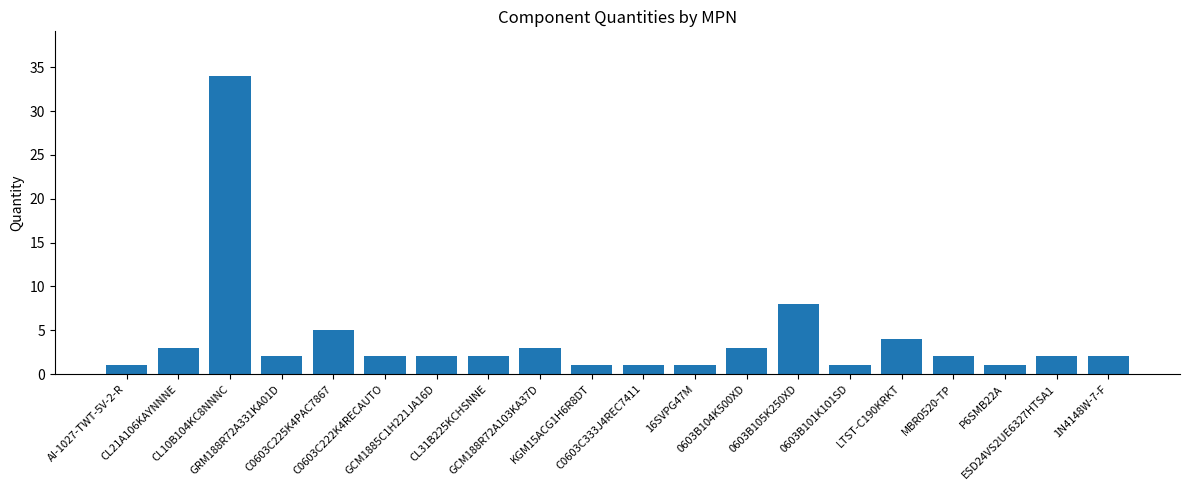

At which label does the data first exceed 2?

CL21A106KAYNNNE